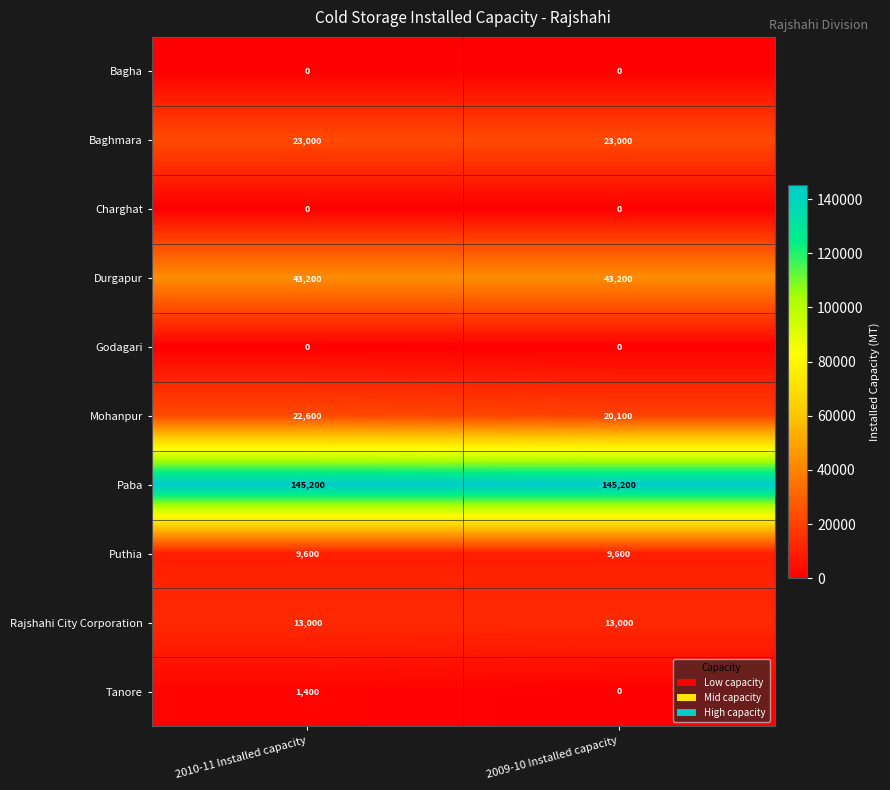

Reading left to right, transcribe all the data shown in this chart.

Bagha: 0	0
Baghmara: 23000	23000
Charghat: 0	0
Durgapur: 43200	43200
Godagari: 0	0
Mohanpur: 22600	20100
Paba: 145200	145200
Puthia: 9600	9600
Rajshahi City Corporation: 13000	13000
Tanore: 1400	0